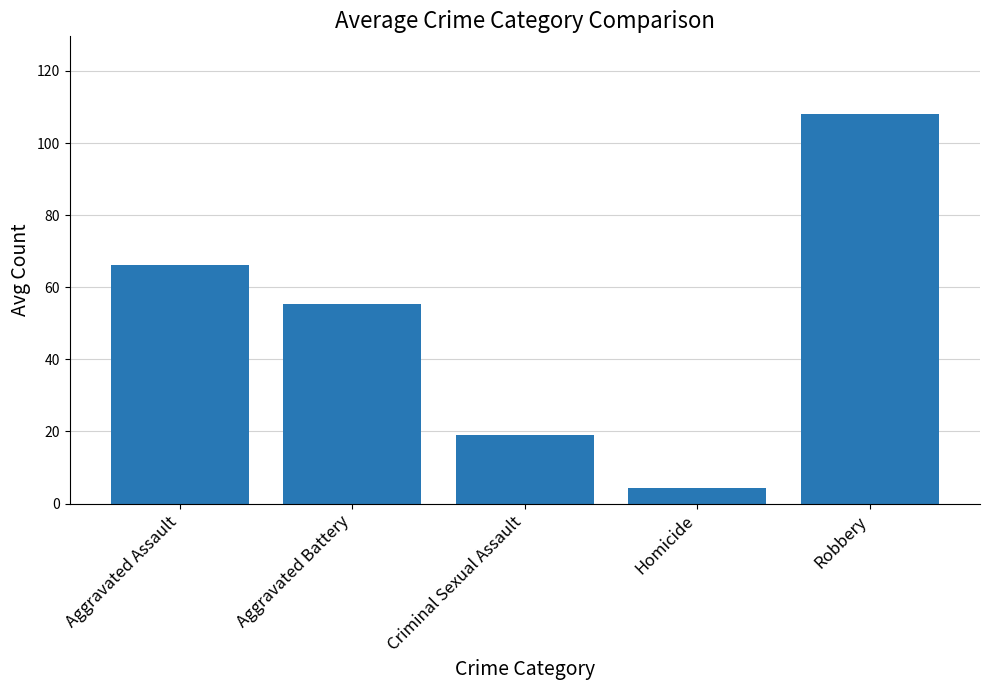

Reading left to right, what are all the values shown in this chart?

66.2	55.3	19.1	4.4	108.0